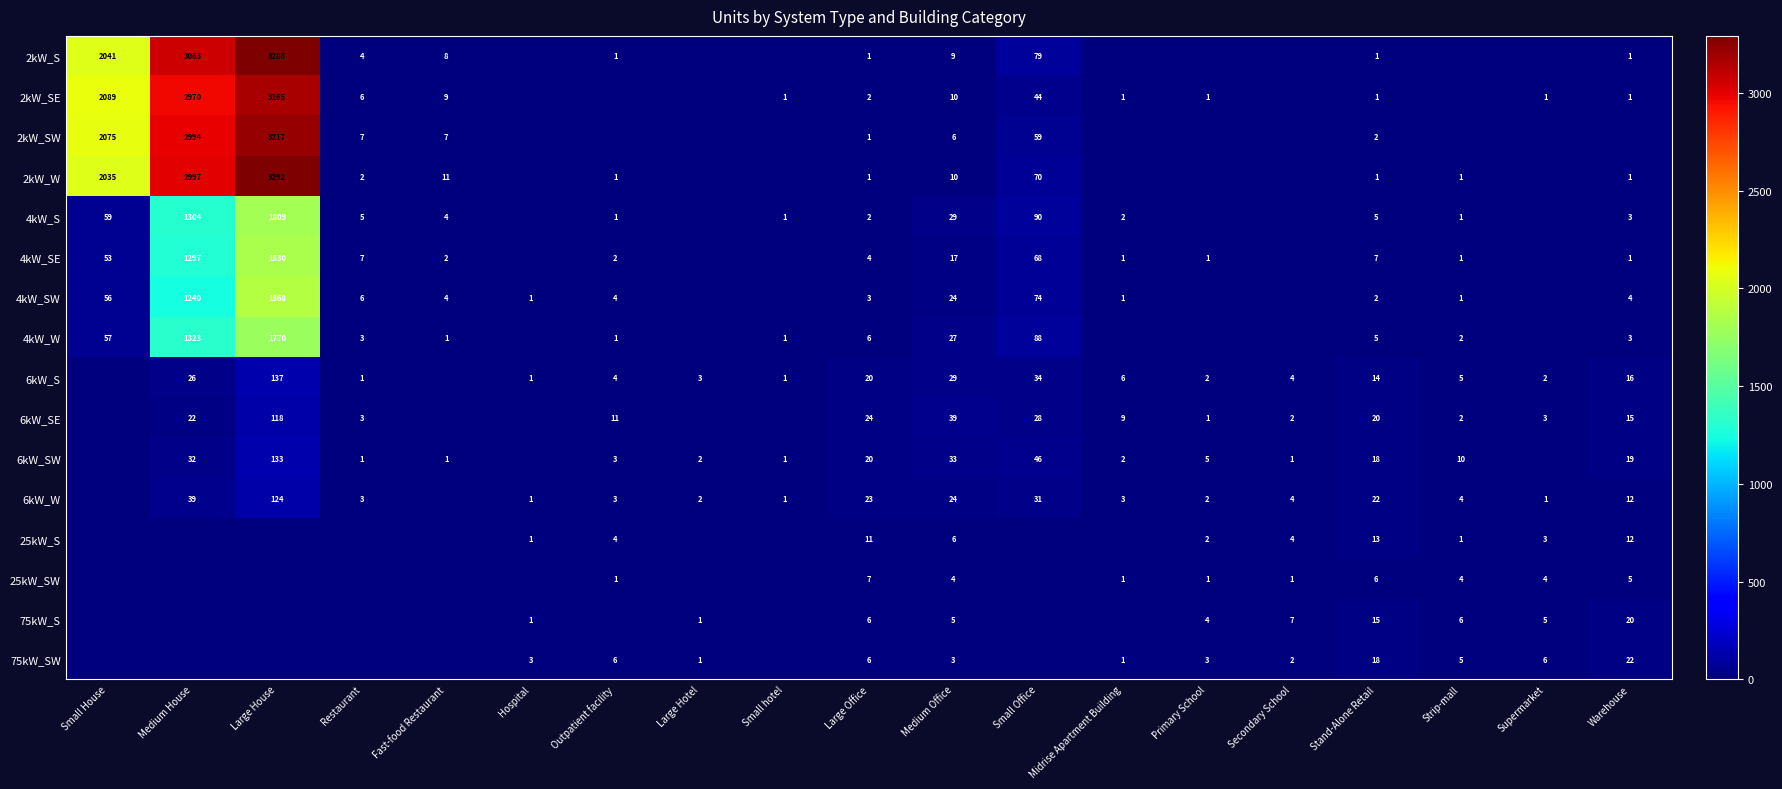

Which has a higher value, Primary School or Small House?

Small House